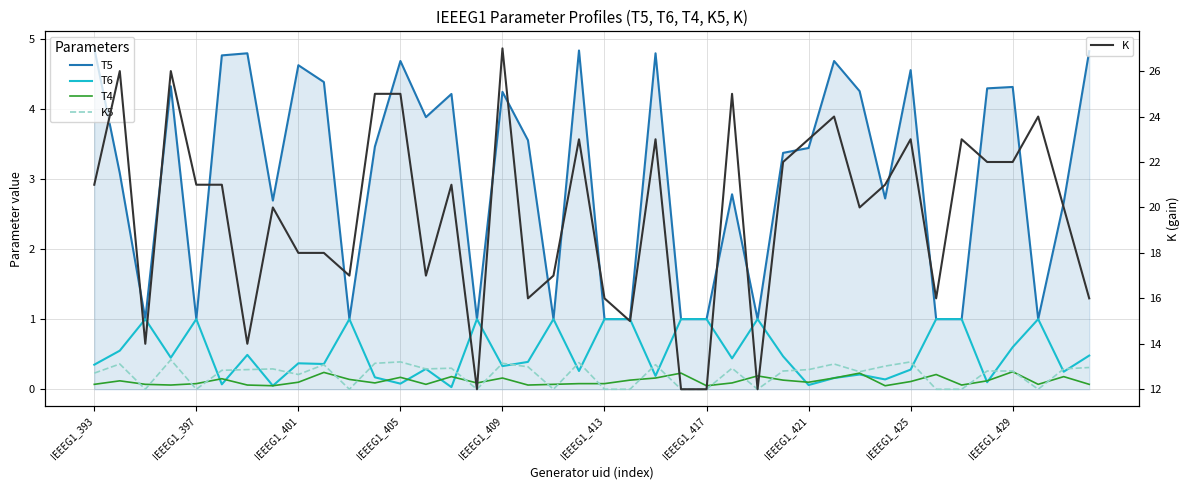

What is the highest value of the K series?

27